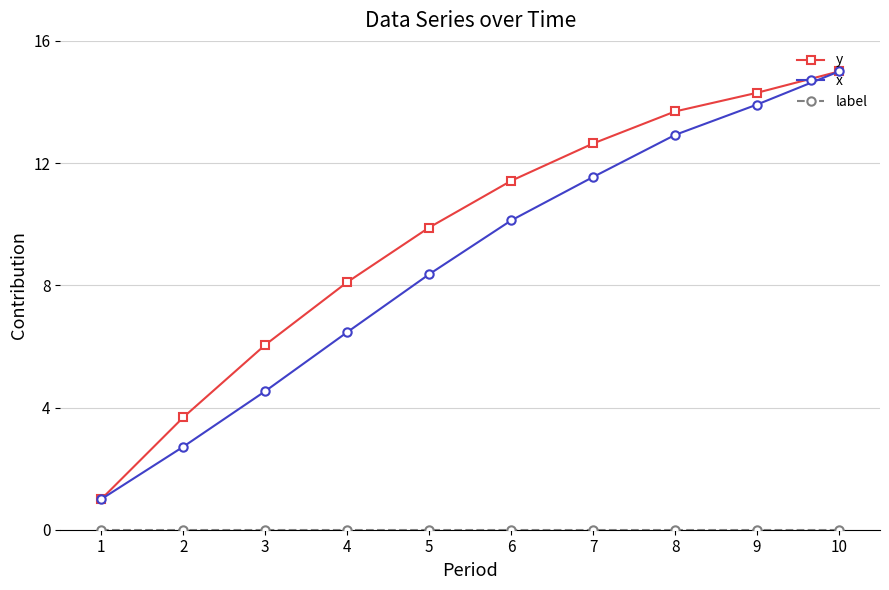

How many lines are shown in the chart?

3